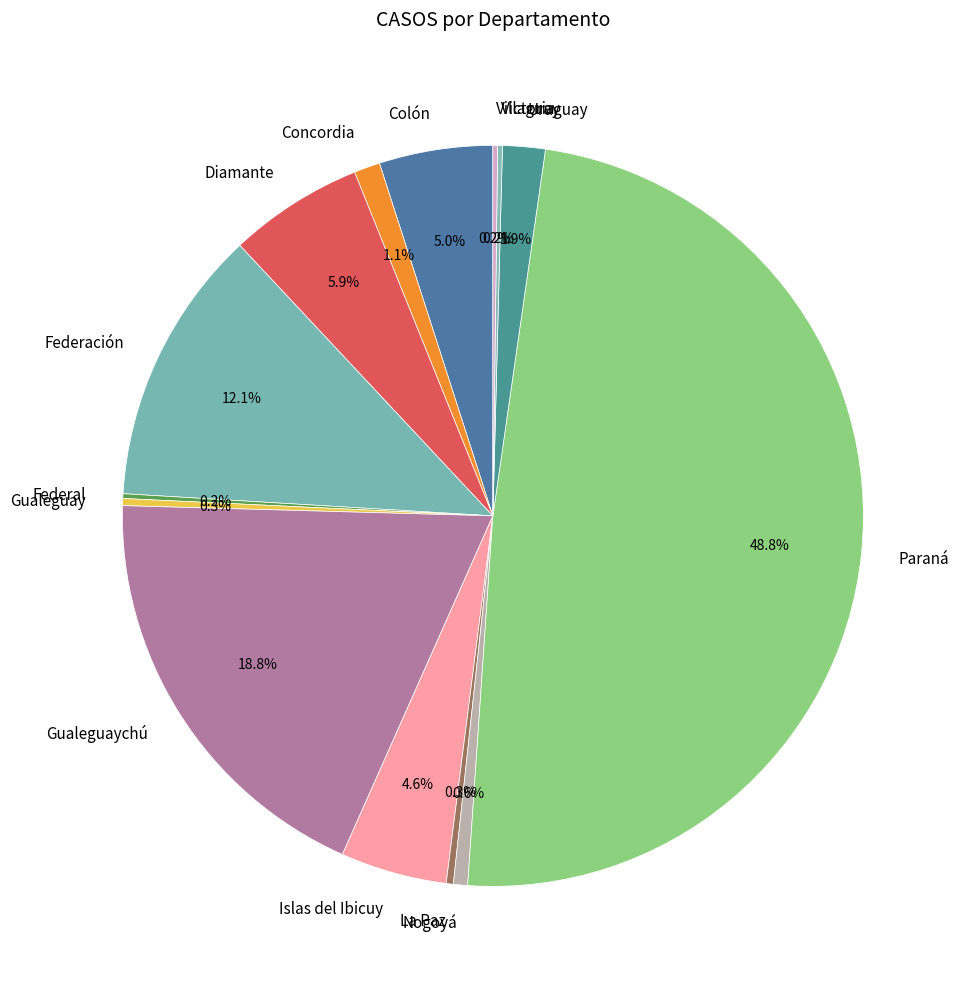

What portion of the pie excludes Islas del Ibicuy?

95.4%